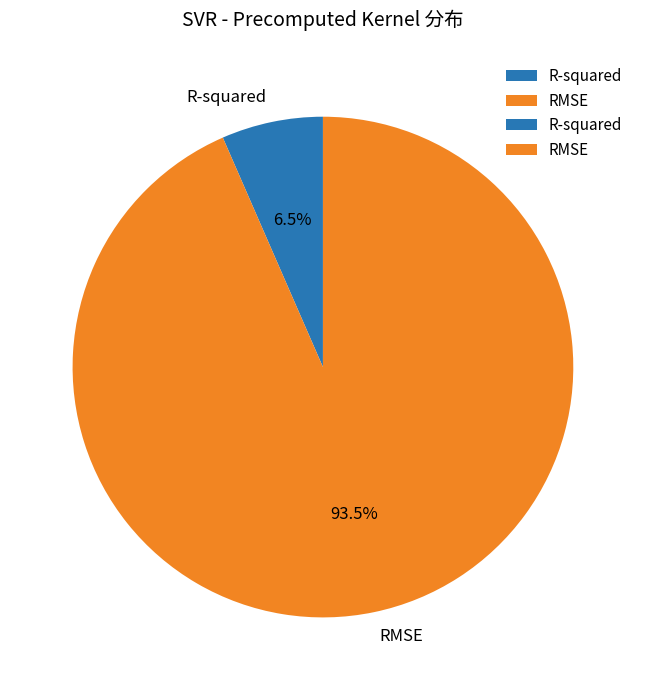

To the nearest percent, what is the average slice percentage?

50%